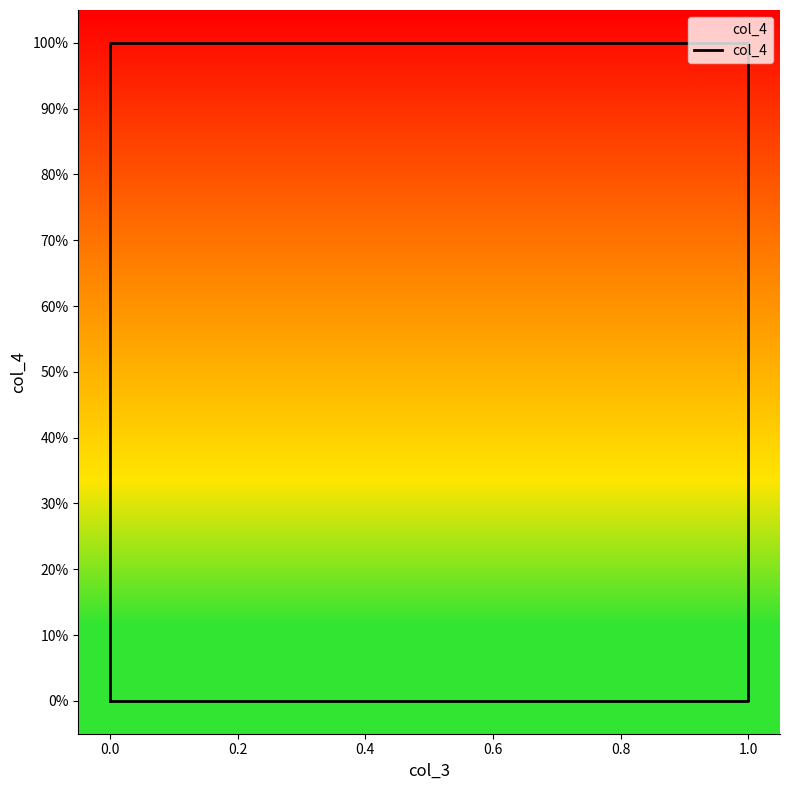

True or false: there are more than 2 points higher than both neighbors.

False